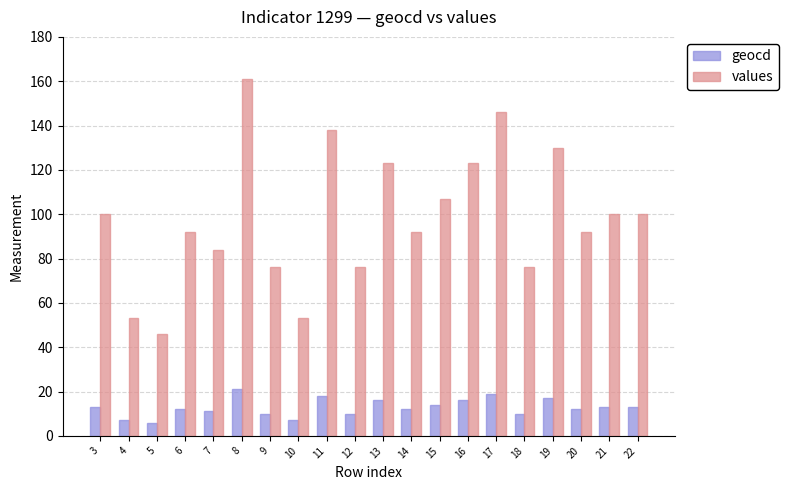

The geocd series shows 16 at 13. True or false?

True